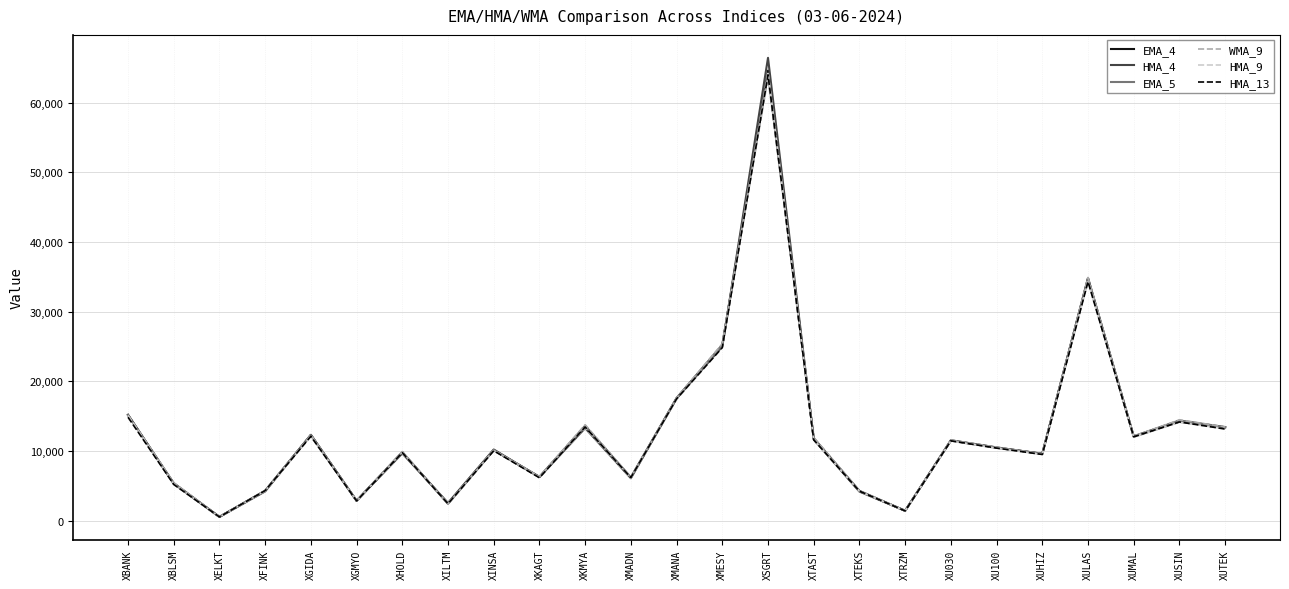

Which series has the largest range (max minus min)?

HMA_4